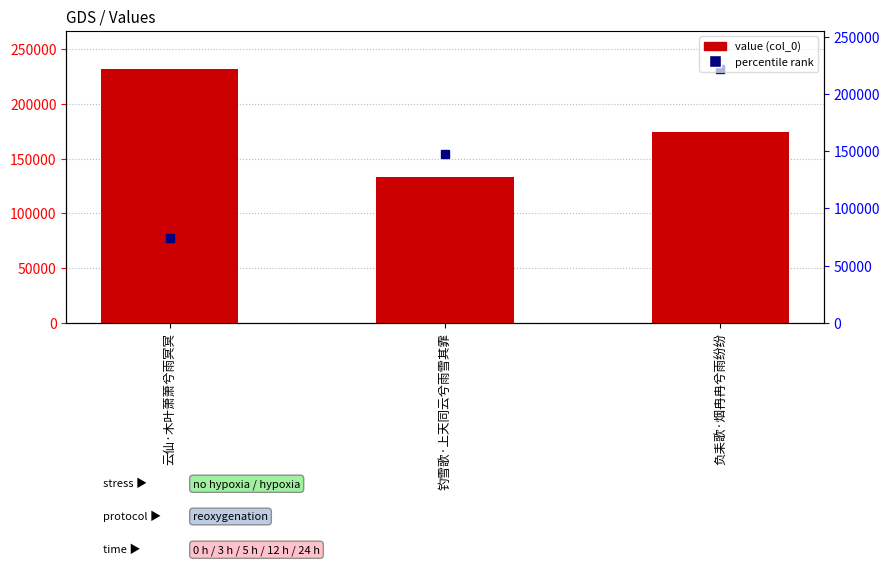

True or false: the data shows 217672 at 钓雪歌·上天同云兮雨雪其霏.

False